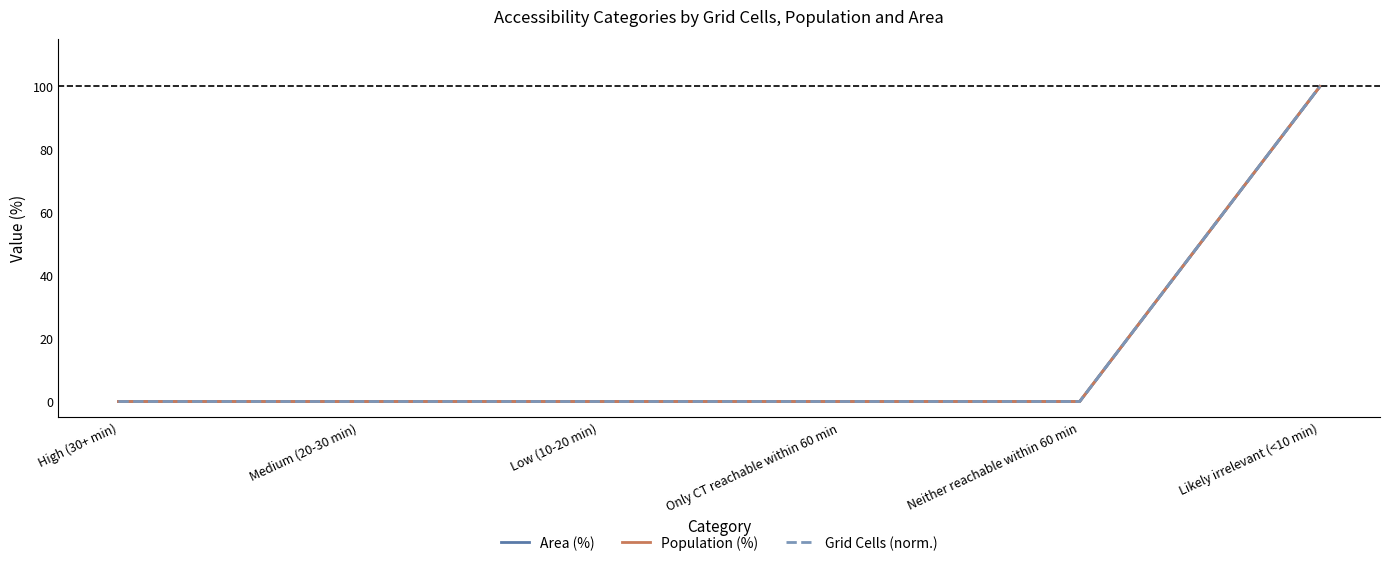

Between Only CT reachable within 60 min and Neither reachable within 60 min, which series saw the biggest shift?

Area (%)